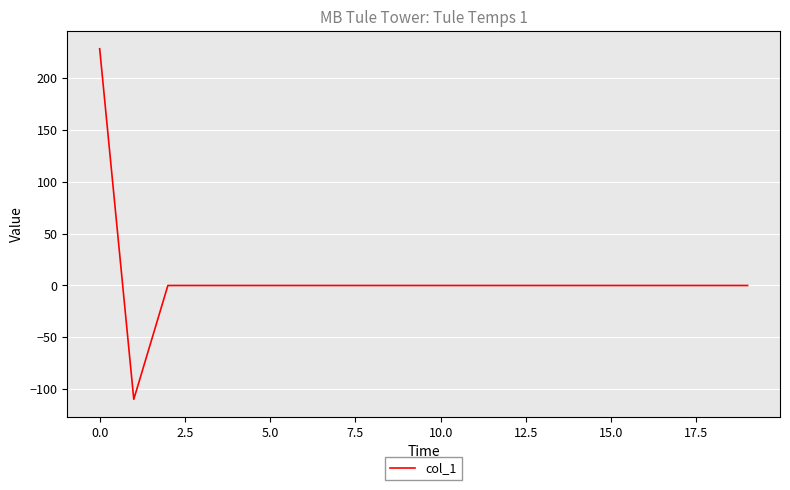

What is the maximum value shown in the chart?

228.5